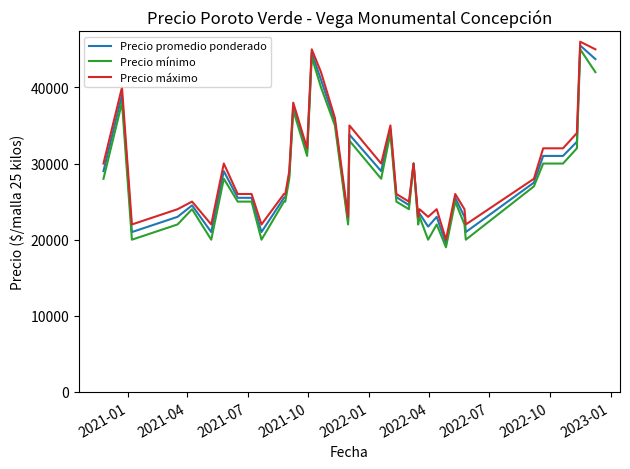

What is the minimum value shown in the chart?

19000